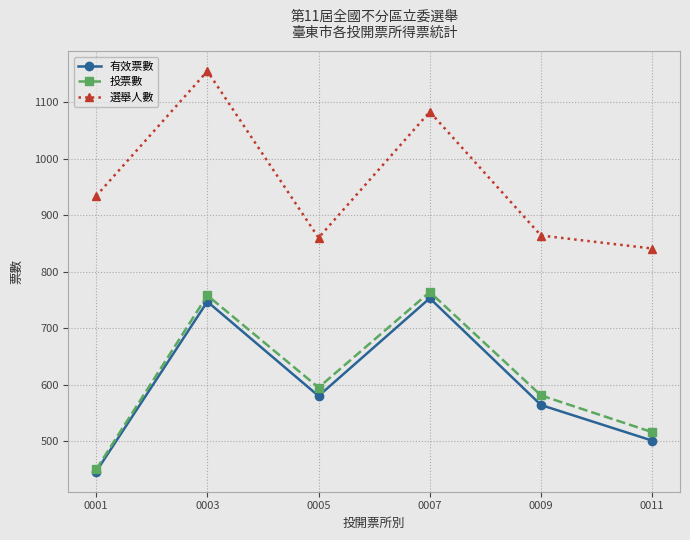

Rank the series at 0007 from lowest to highest value.

有效票數, 投票數, 選舉人數